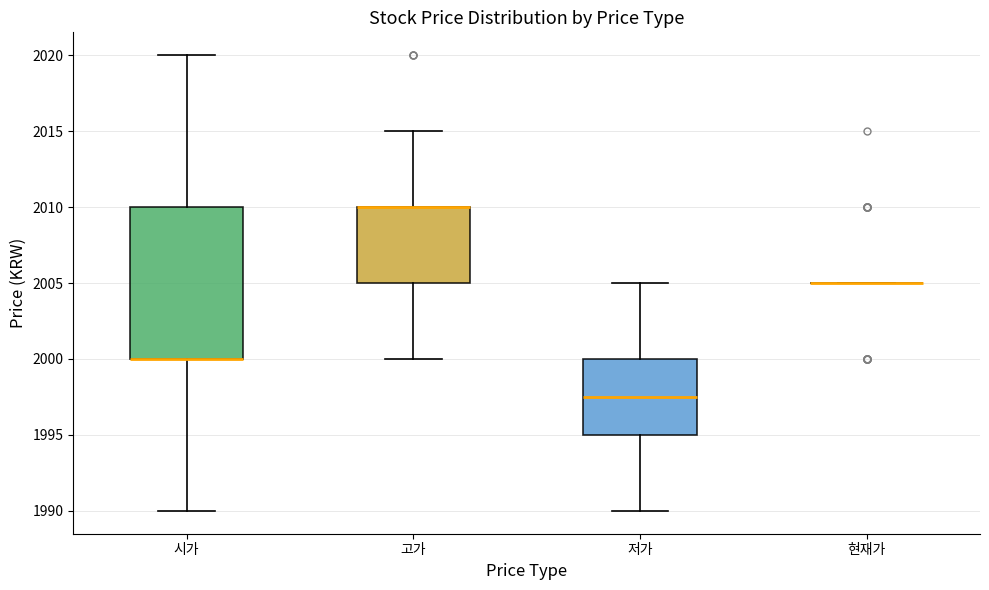

Comparing the boxes themselves (not the whiskers), which one is the tallest?

시가